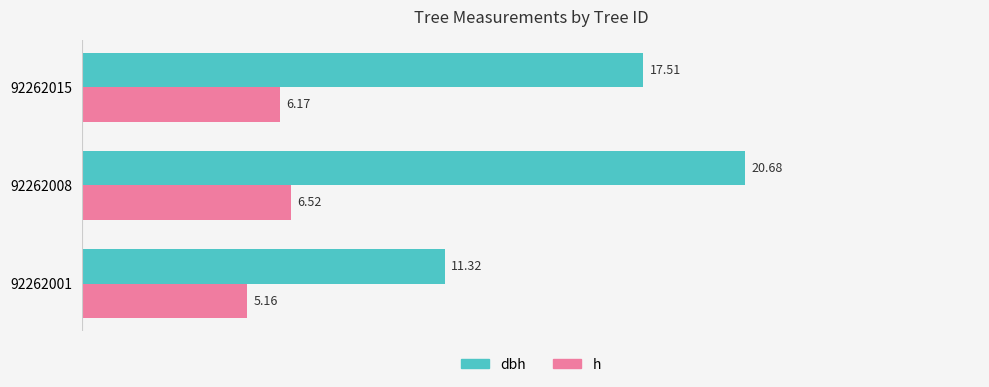

Which series changed the most between 92262001 and 92262015?

dbh